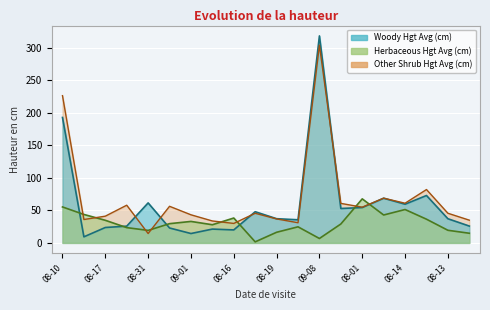

True or false: Herbaceous Hgt Avg (cm) has a value of 34.7 at 08-17.

True